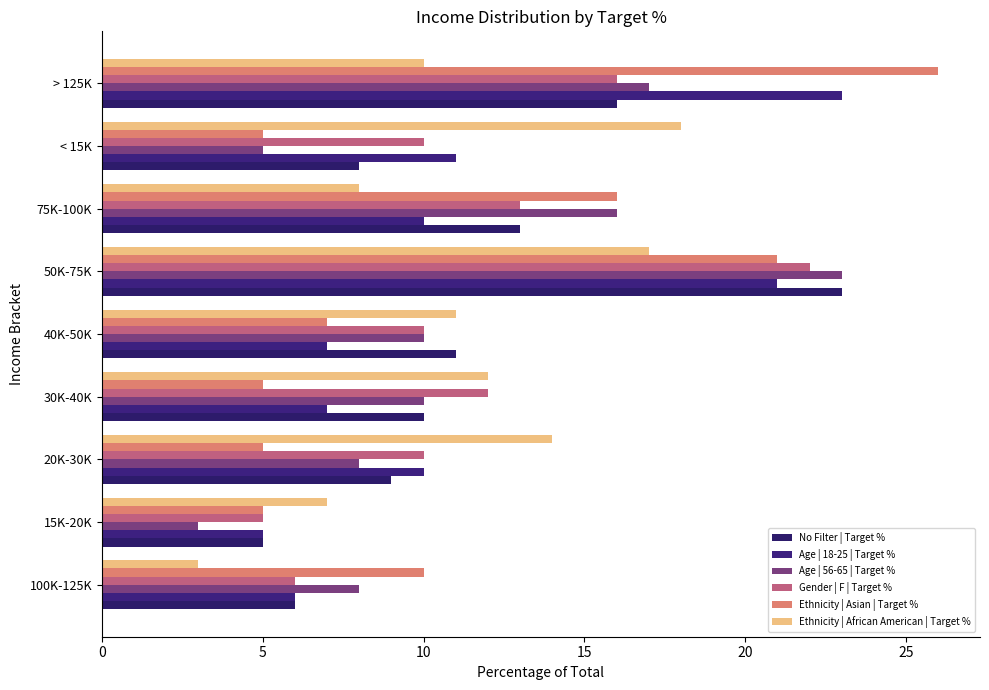

How many distinct data groups are displayed?

6